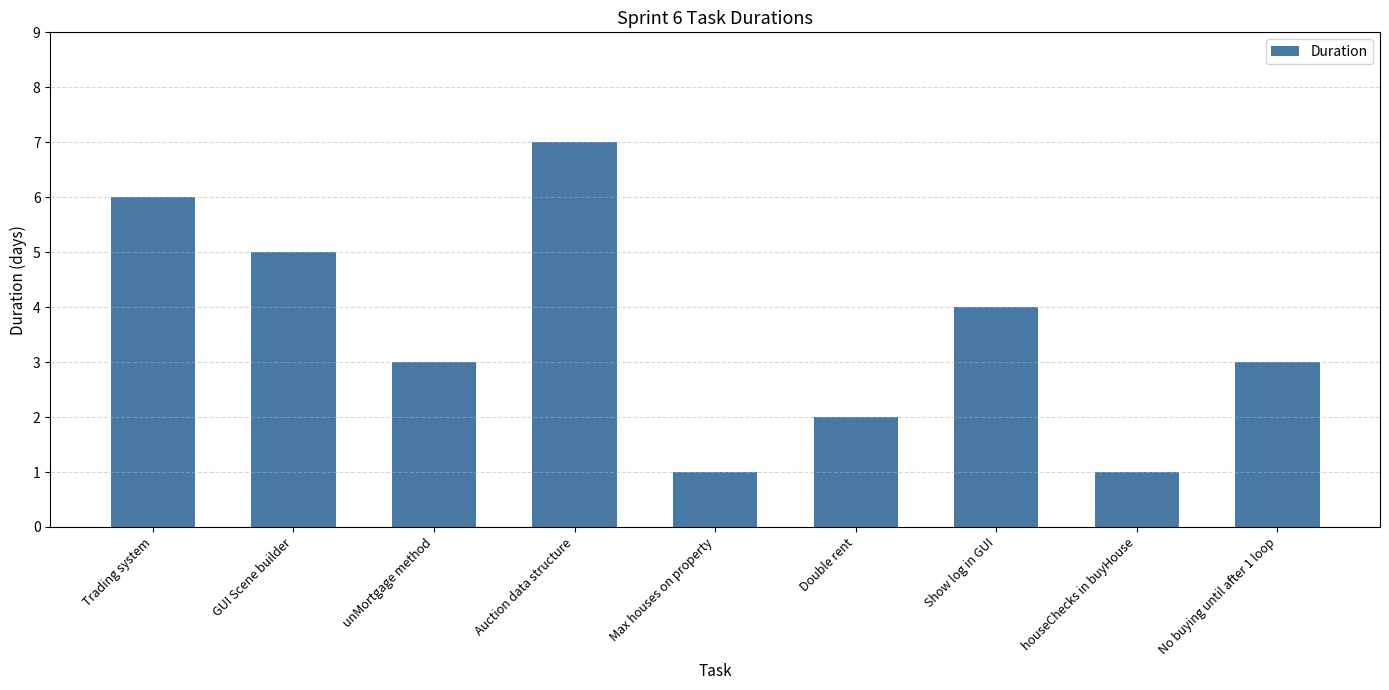

What is the difference between the second highest and second lowest values?

5